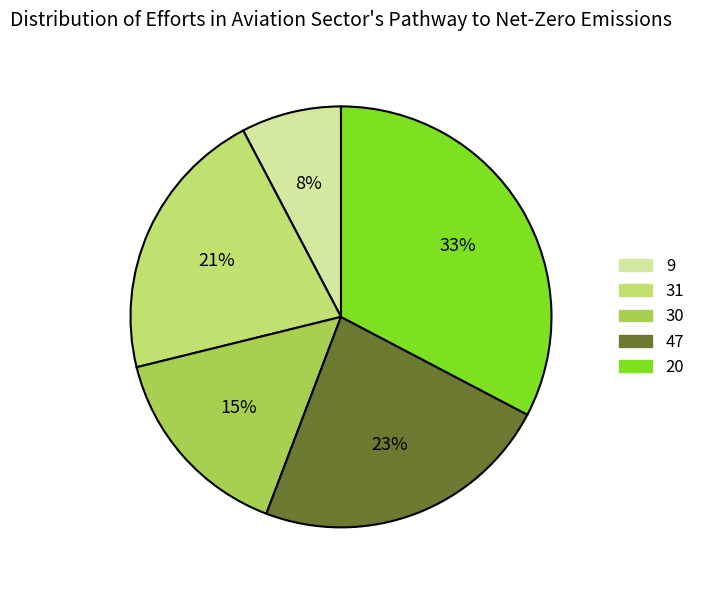

Does any single category account for the majority?

No